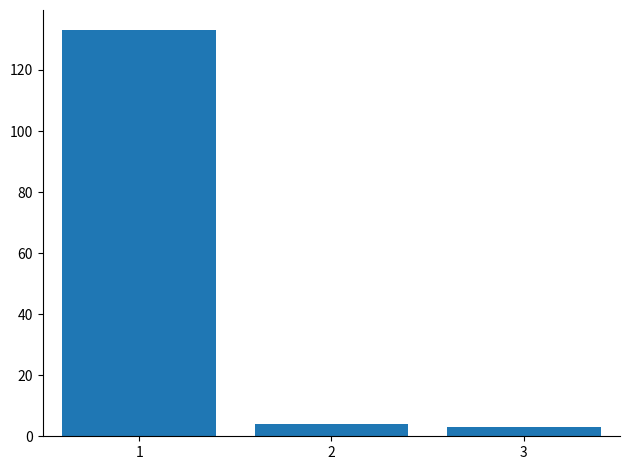

What is the sum of all values?

140